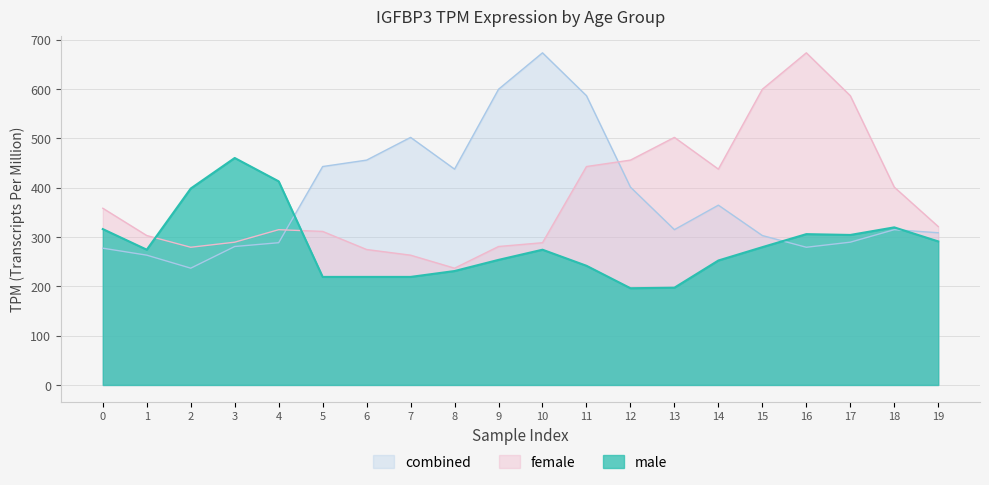

What is the sum of the combined values at 7 and 9?

1101.9